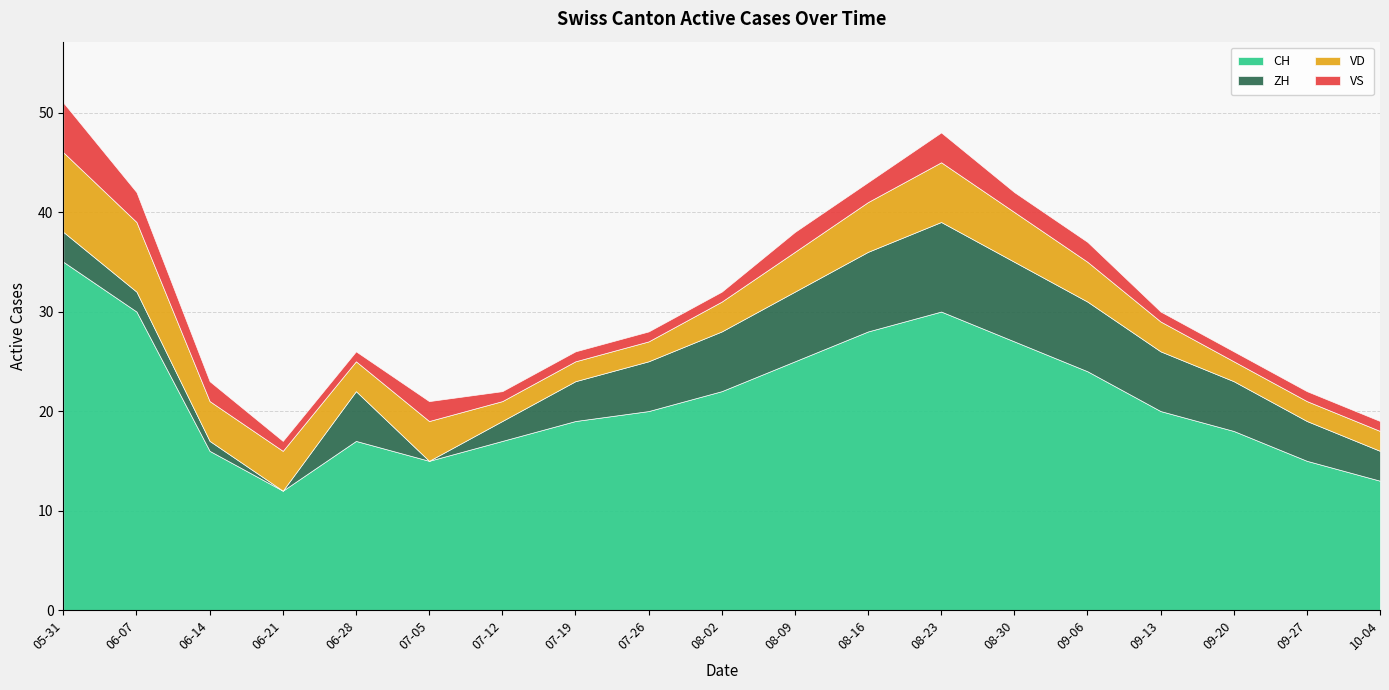

Reading left to right, transcribe all the data shown in this chart.

CH: 35	30	16	12	17	15	17	19	20	22	25	28	30	27	24	20	18	15	13
ZH: 3	2	1	0	5	0	2	4	5	6	7	8	9	8	7	6	5	4	3
VD: 8	7	4	4	3	4	2	2	2	3	4	5	6	5	4	3	2	2	2
VS: 5	3	2	1	1	2	1	1	1	1	2	2	3	2	2	1	1	1	1